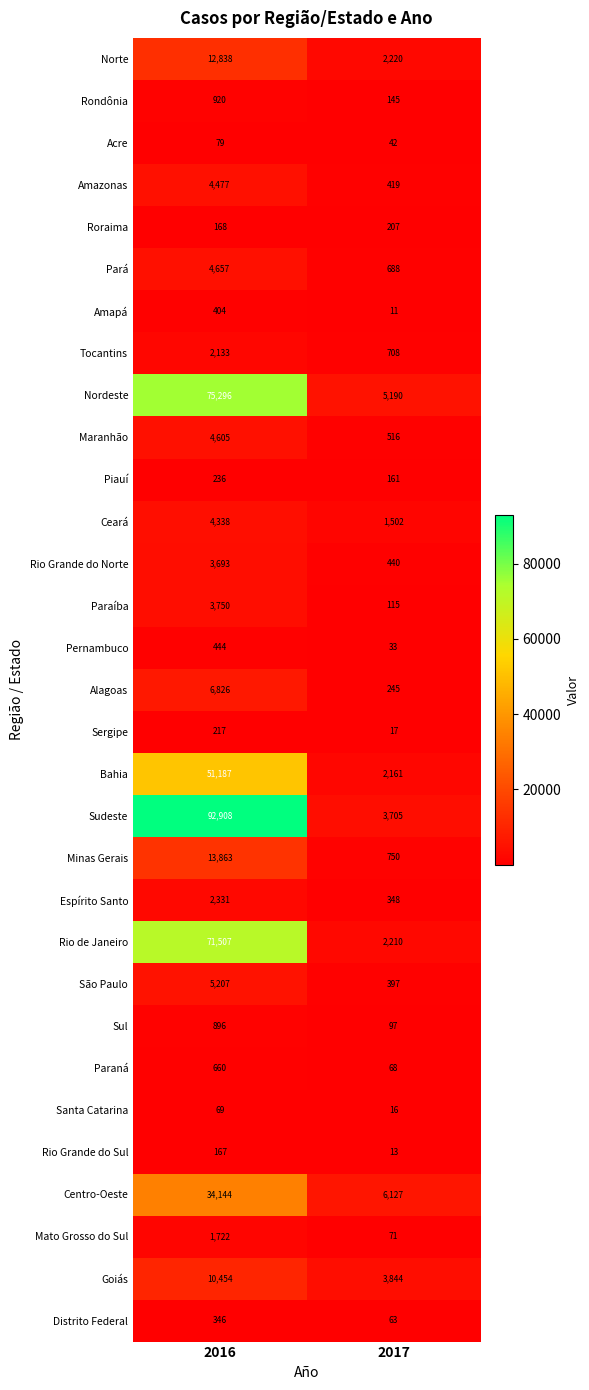

Between 2016 and 2017, which series saw the biggest shift?

Sudeste